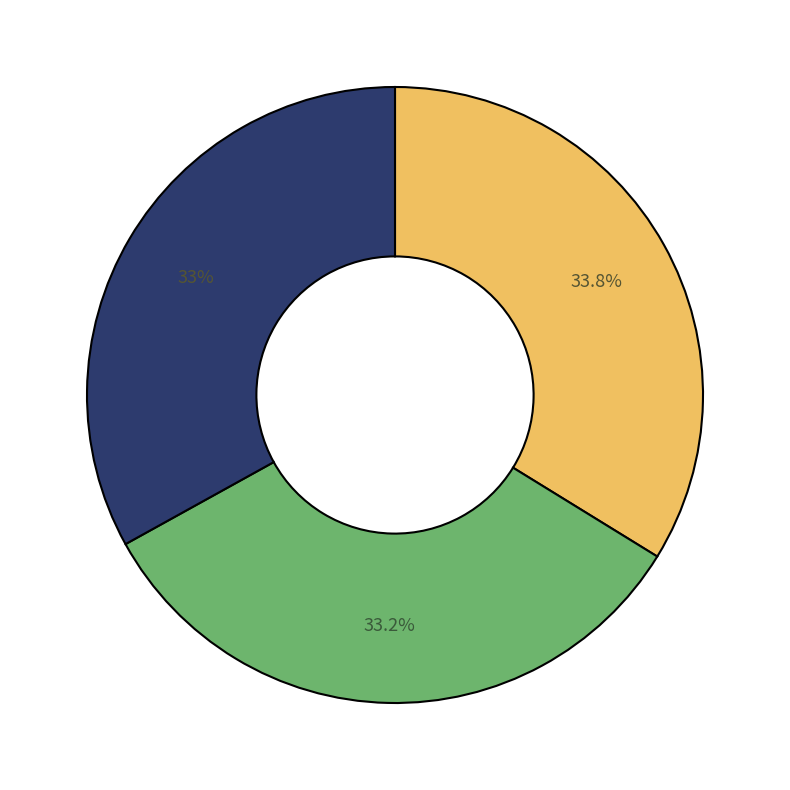

Is there any slice that represents more than half of the pie?

No